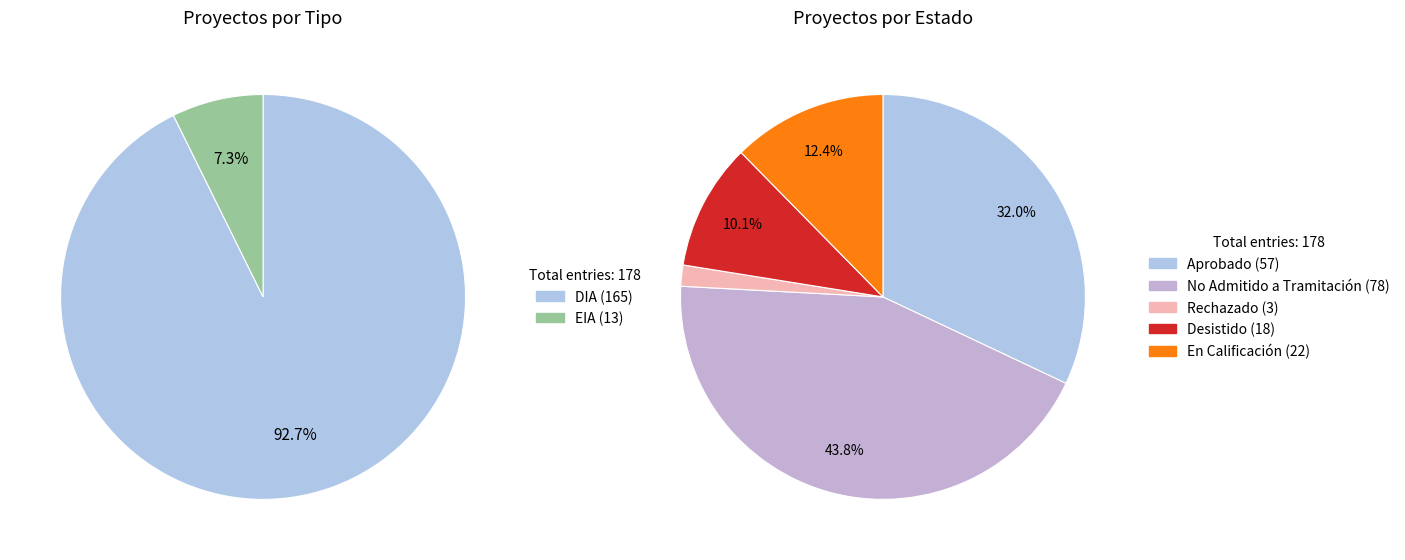

True or false: No Admitido a Tramitación accounts for 44% of the total.

True